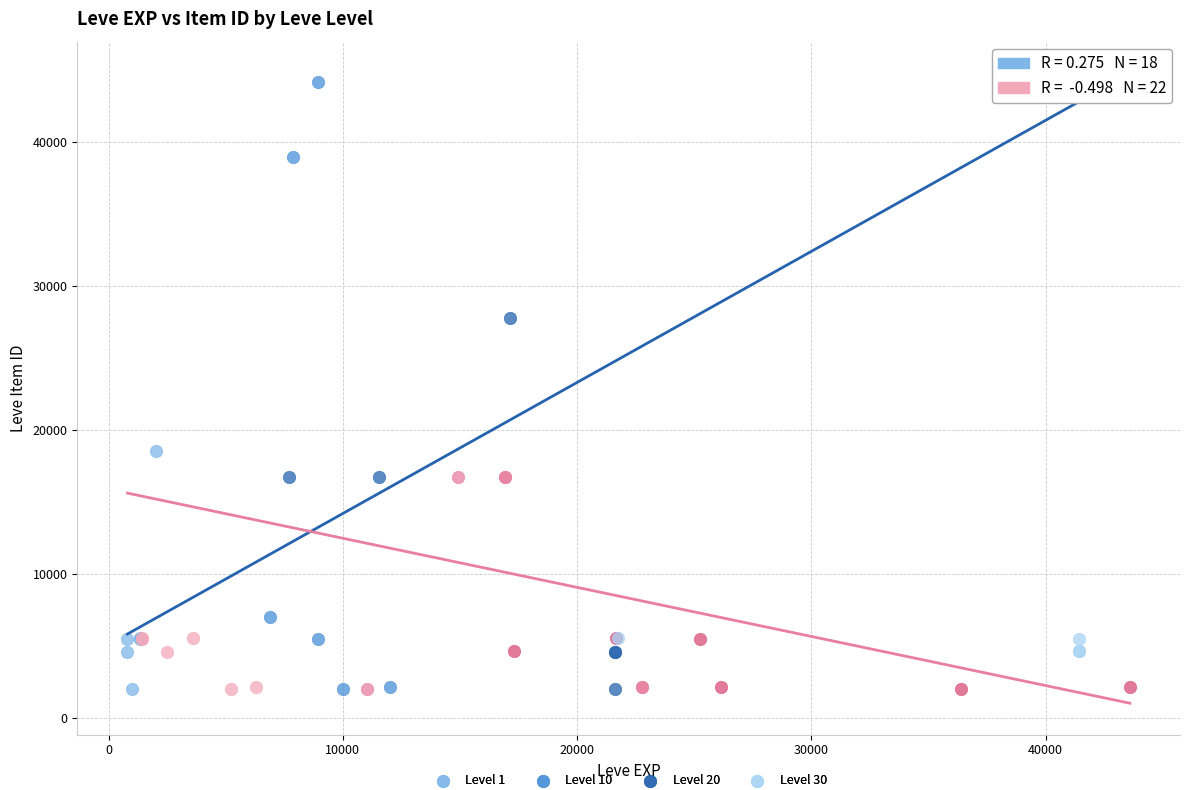

Which series has the widest spread of Y values?

Level 10